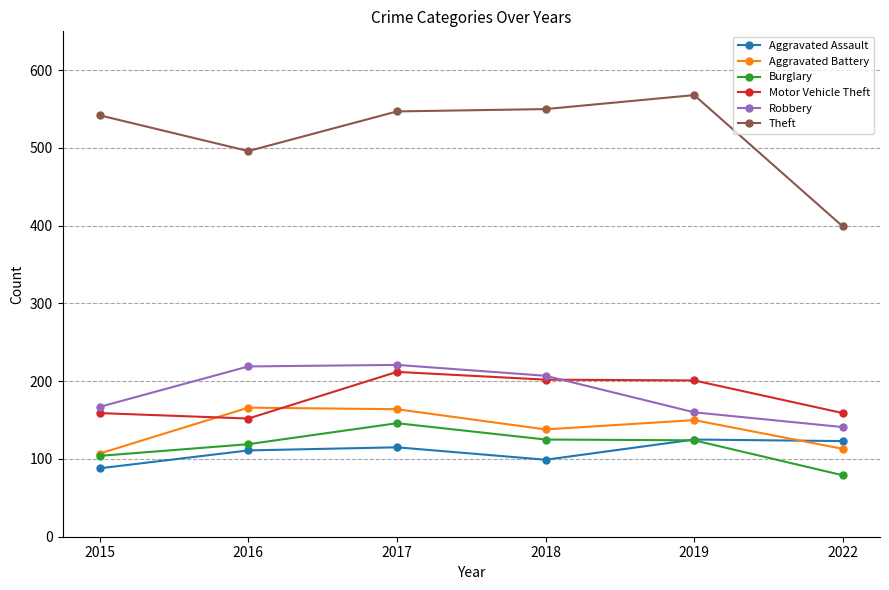

Where is the first local minimum for Theft?

2016